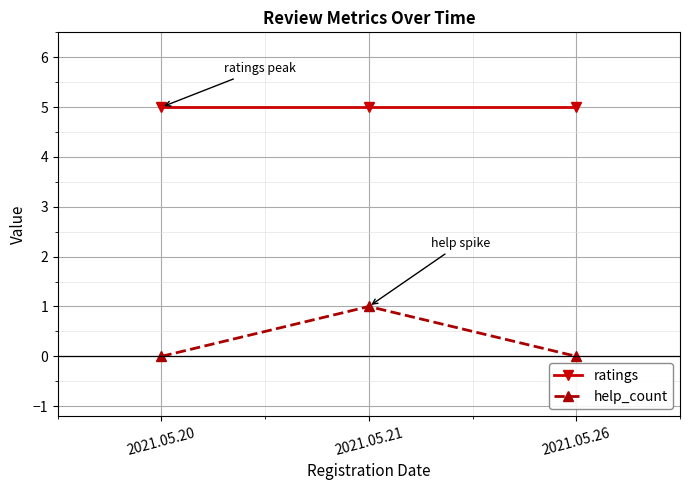

Reading right to left, list all the values displayed in this chart.

ratings: 5	5	5
help_count: 0	1	0